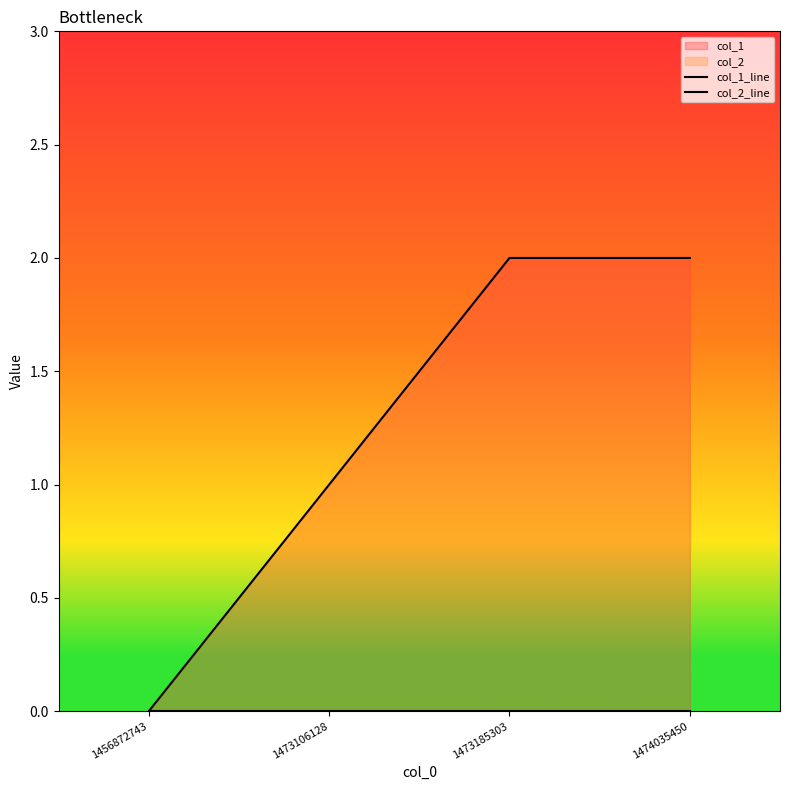

At which label does col_1_line reach its minimum?

1456872743